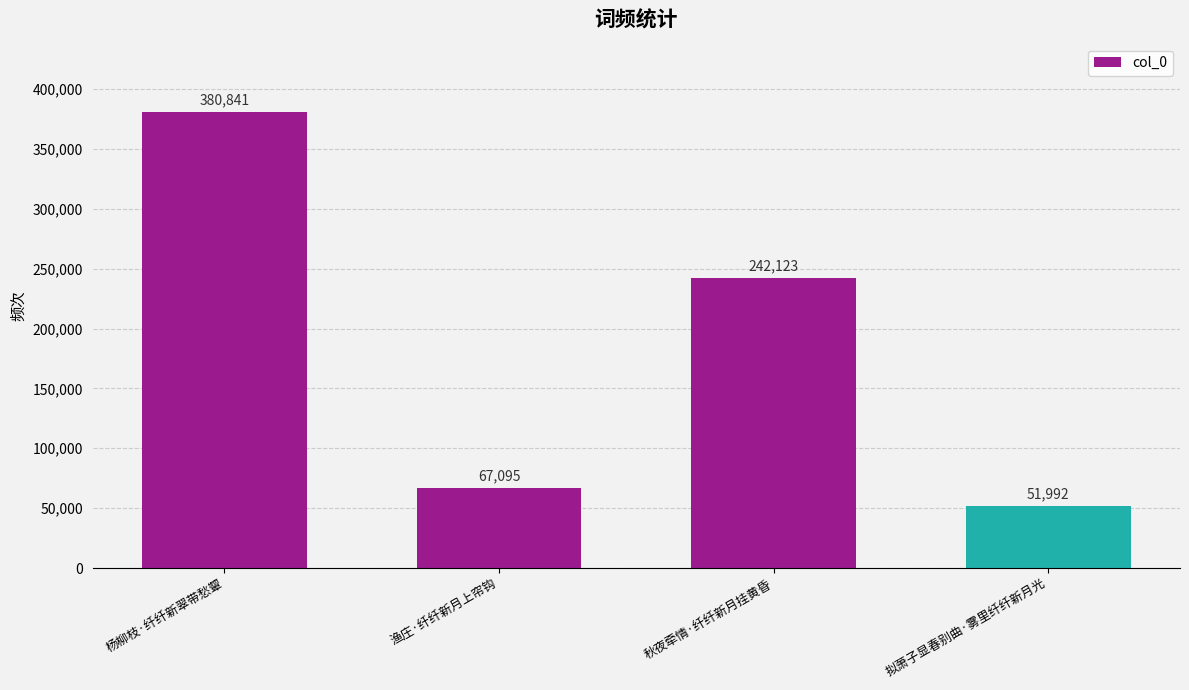

How many data points are less than 242123?

2